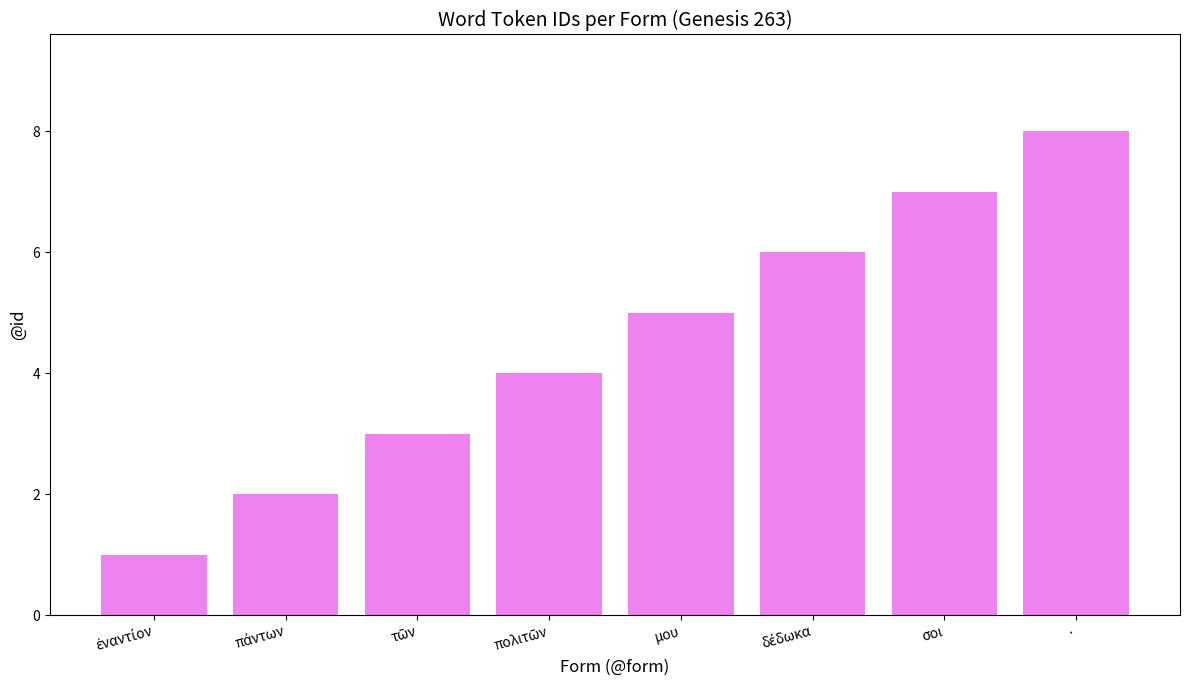

Reading right to left, what are all the values shown in this chart?

8	7	6	5	4	3	2	1